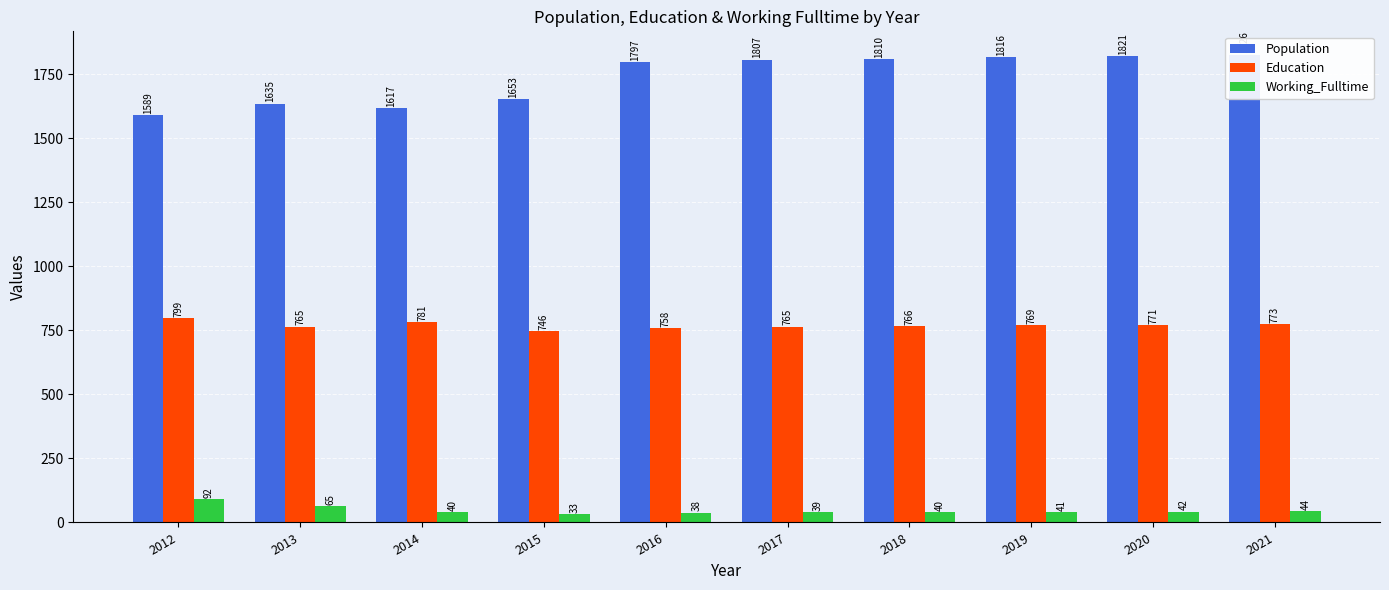

Reading left to right, transcribe all the data shown in this chart.

Population: 2012=1589	2013=1635	2014=1617	2015=1653	2016=1797	2017=1807	2018=1810	2019=1816	2020=1821	2021=1826
Education: 2012=799	2013=765	2014=781	2015=746	2016=758	2017=765	2018=766	2019=769	2020=771	2021=773
Working_Fulltime: 2012=92	2013=65	2014=40	2015=33	2016=38	2017=39	2018=40	2019=41	2020=42	2021=44